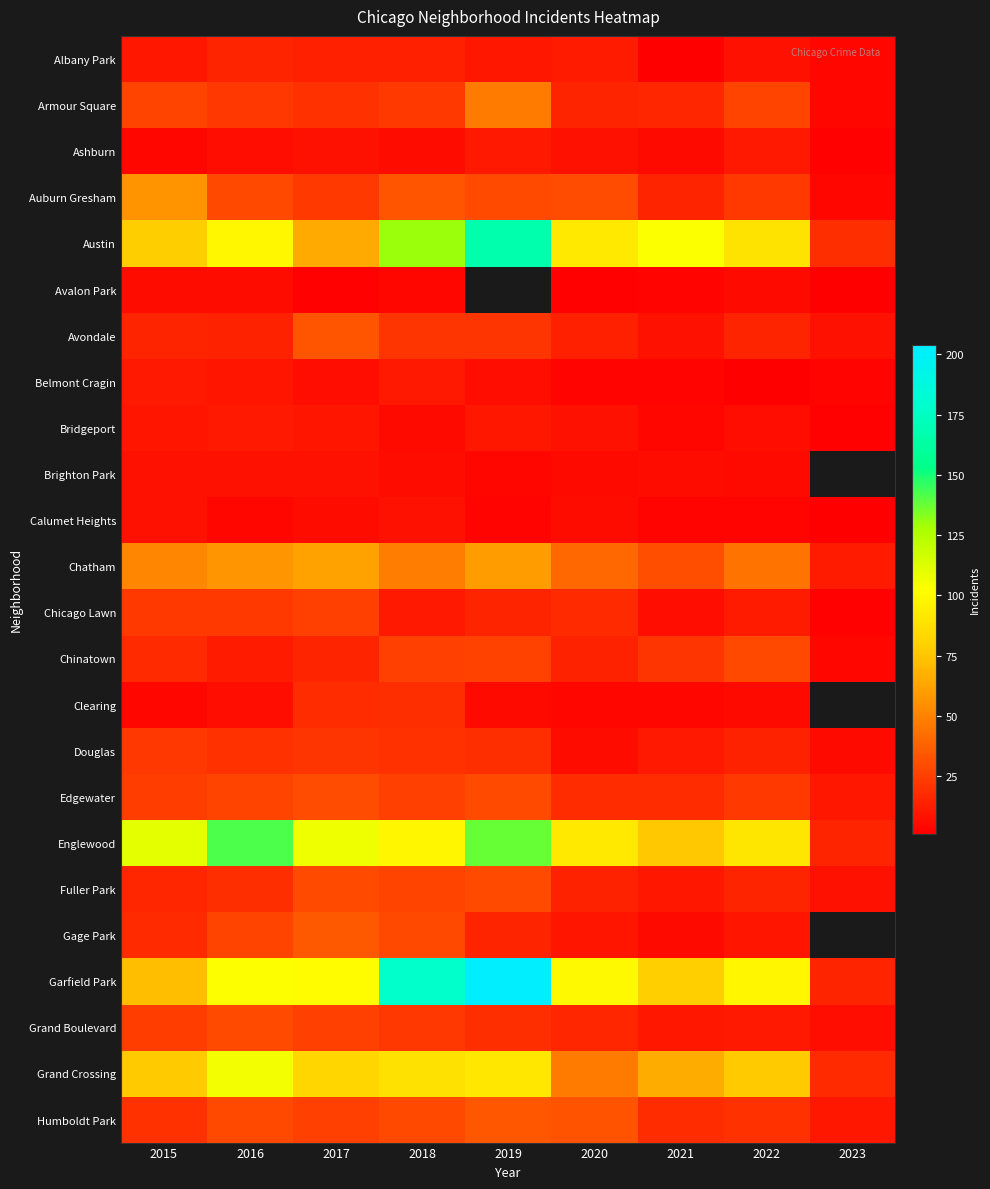

The Edgewater series shows 25.0 at 2018. True or false?

True